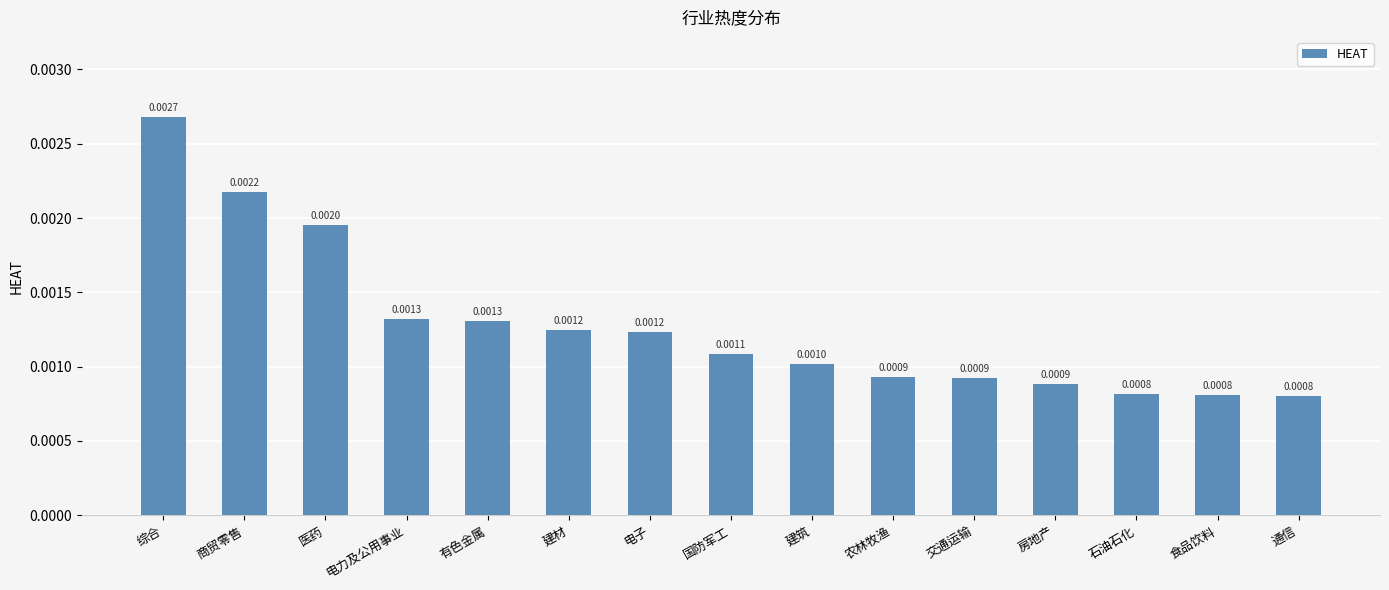

What is the label of the 12th bar from the right?

电力及公用事业